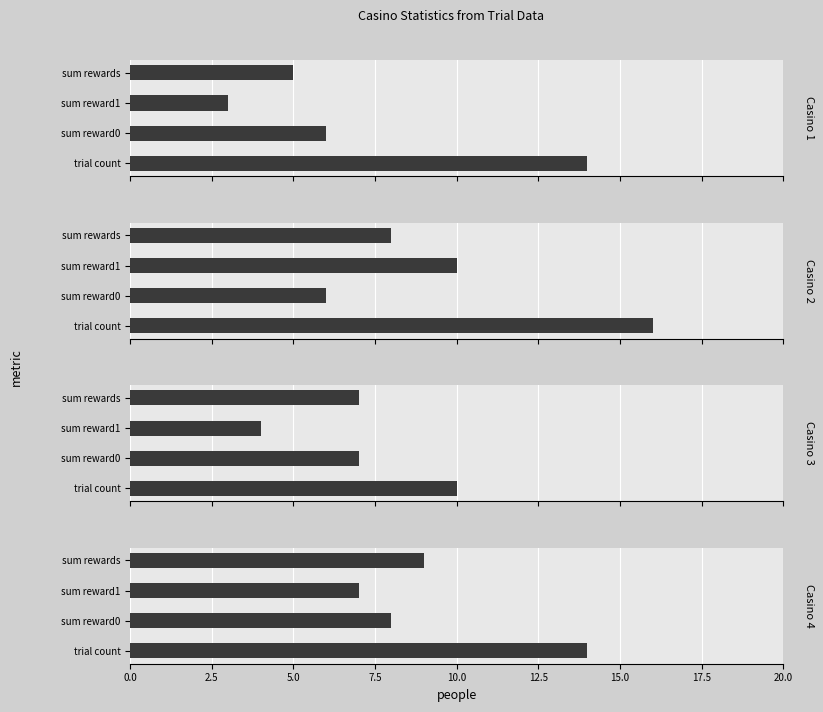

How many values in the Casino 4 series are below 9?

2